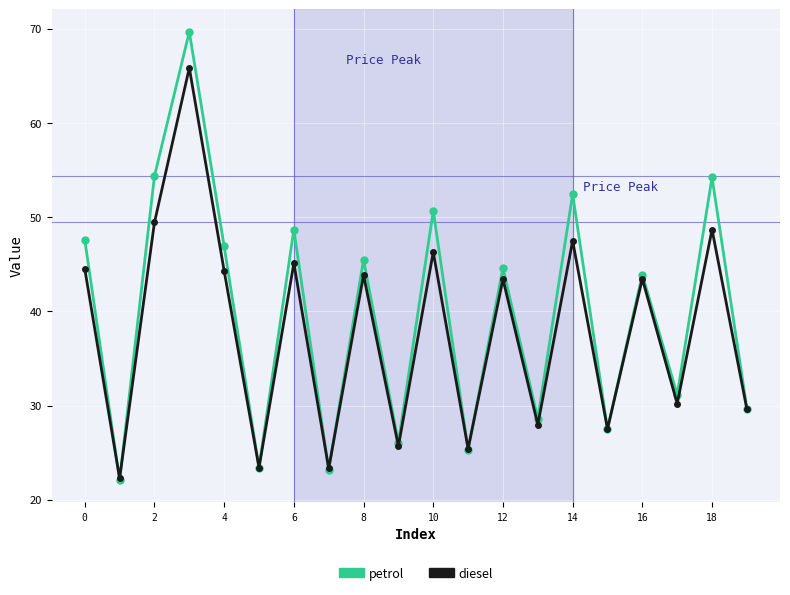

Which series has the largest range (max minus min)?

petrol